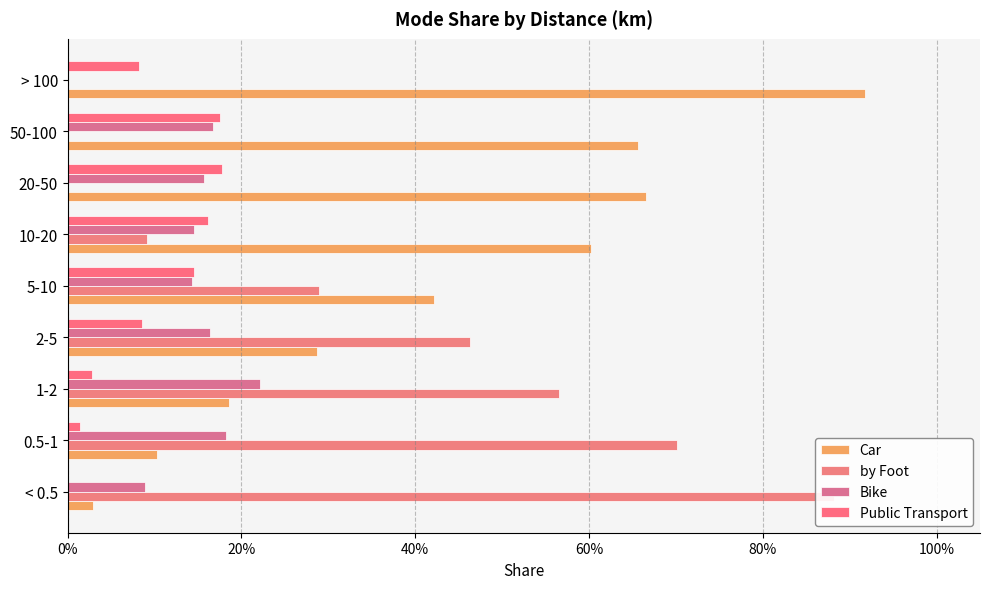

Is the value of Public Transport at 0.5-1 greater than the value of Car at 10-20?

No